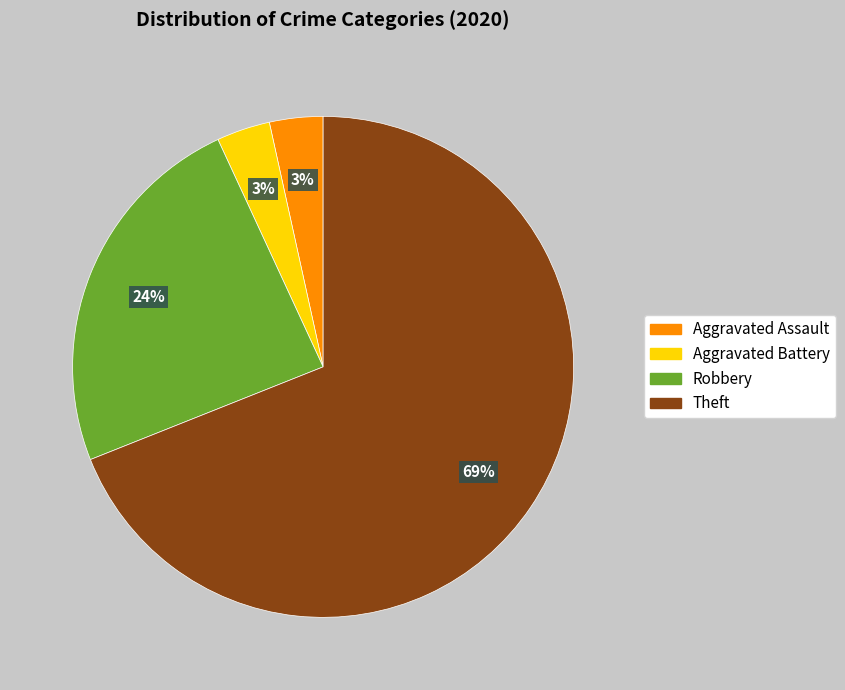

Does Robbery represent more than half of the total?

No